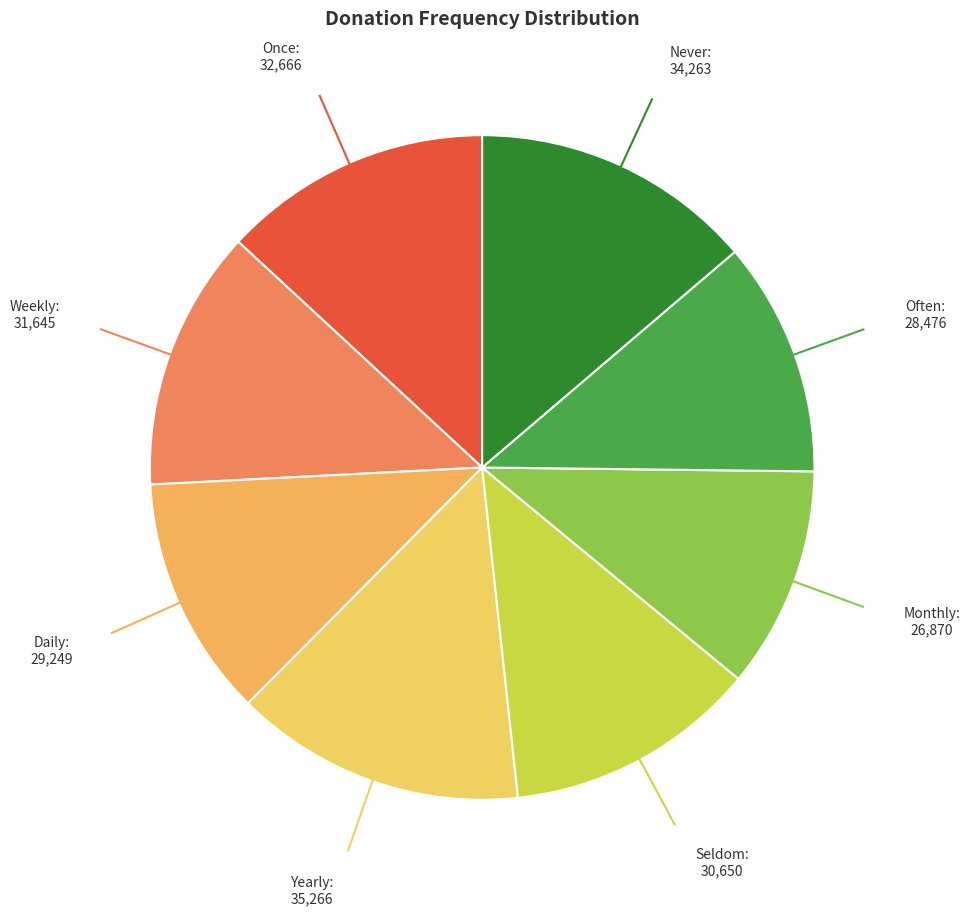

Combined, do Yearly and Seldom account for over 50%?

No